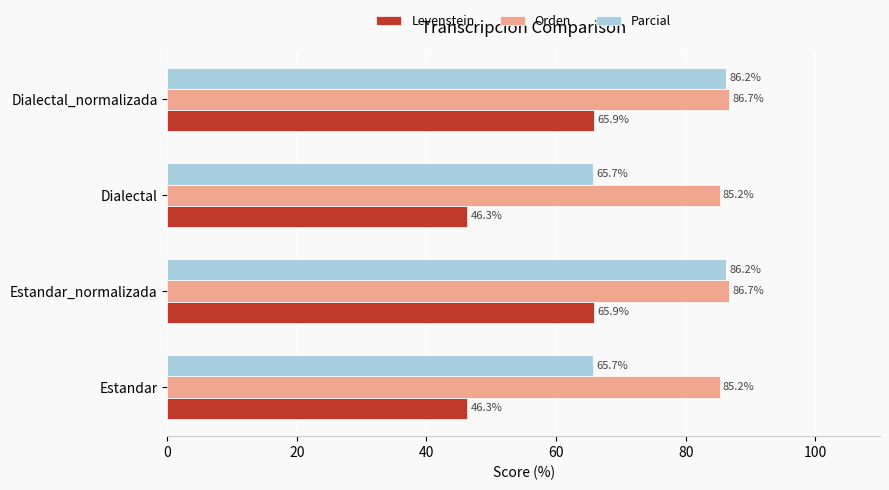

Which series has the largest total across all categories?

Orden